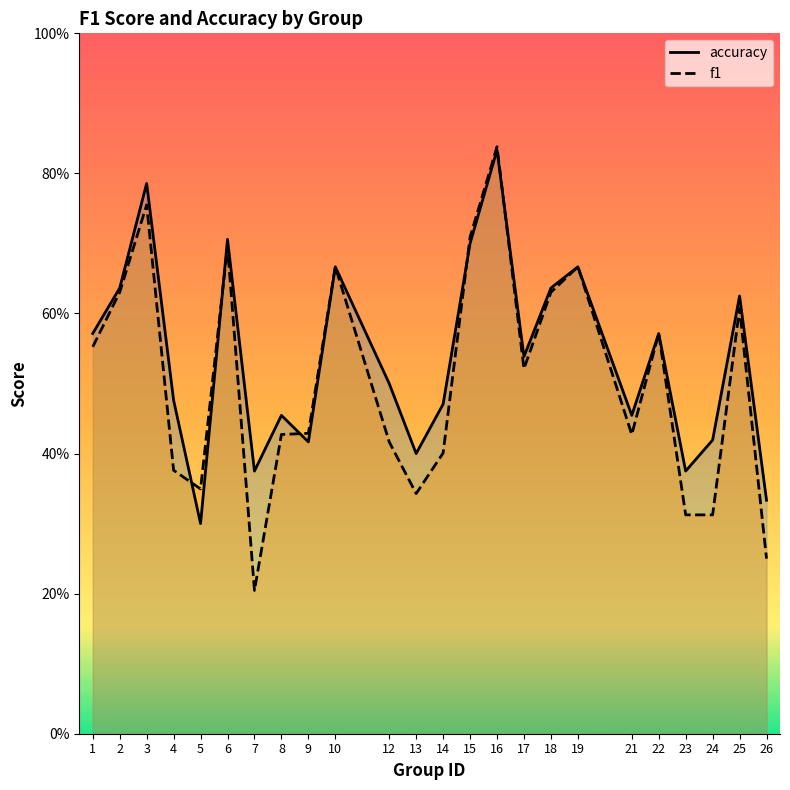

The value of accuracy at 3 is 0.8. True or false?

True